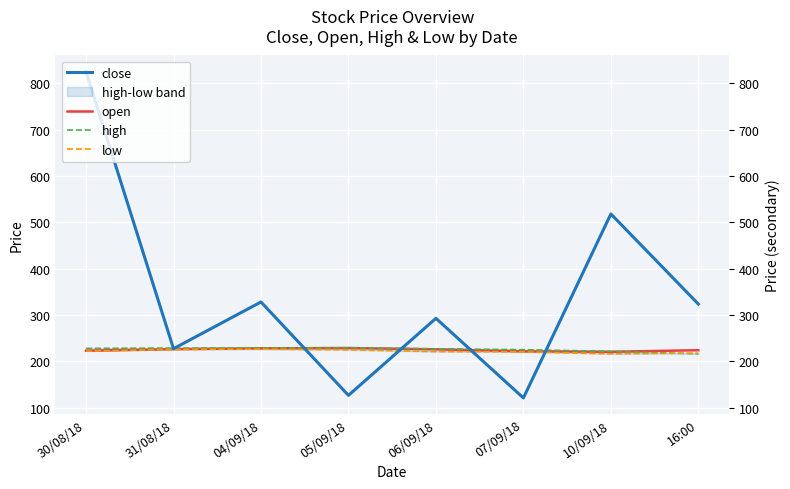

What is the sum of all open values?

1800.5